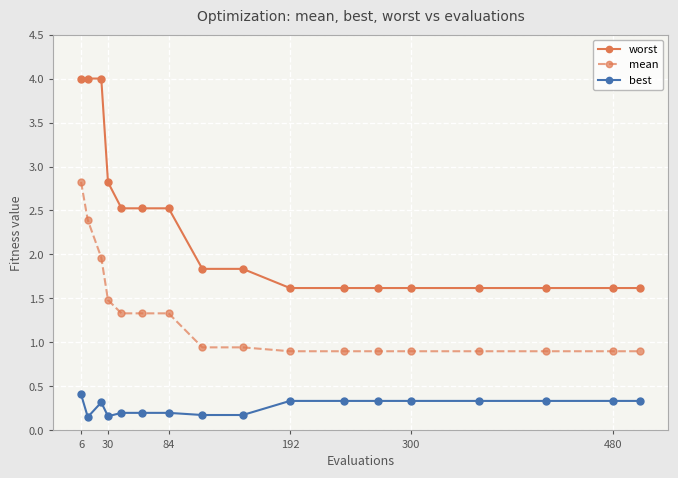

Count the number of categories in the chart.

17